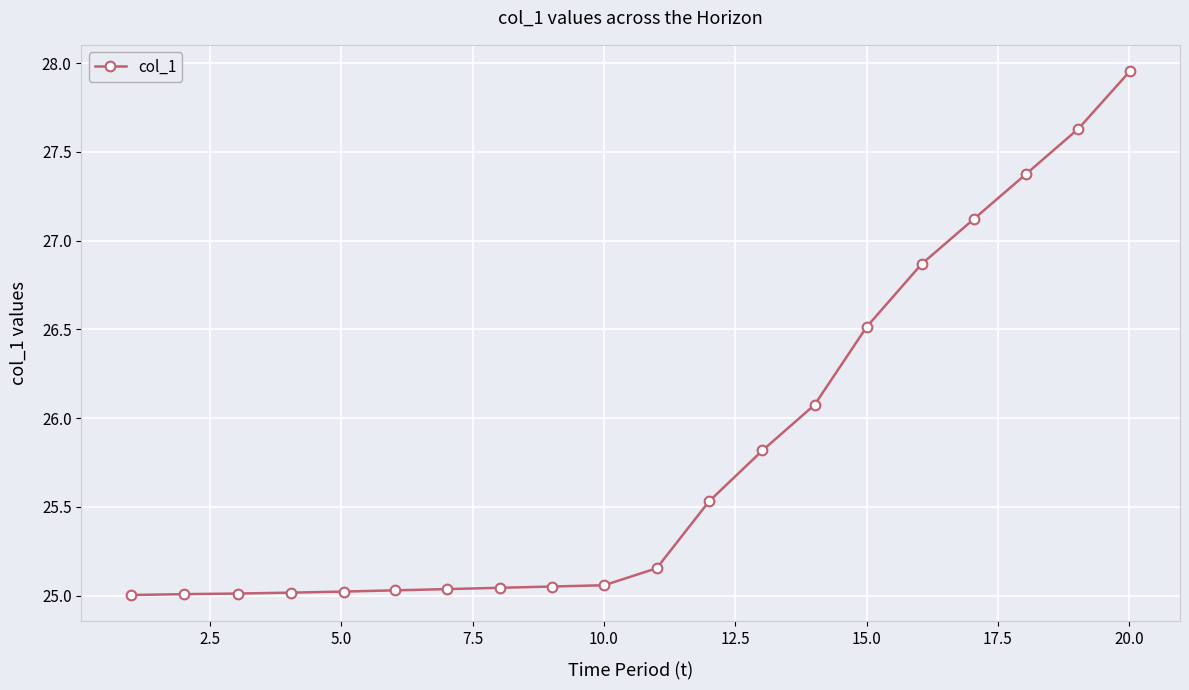

What is the value of the 14th point from the left?

26.1